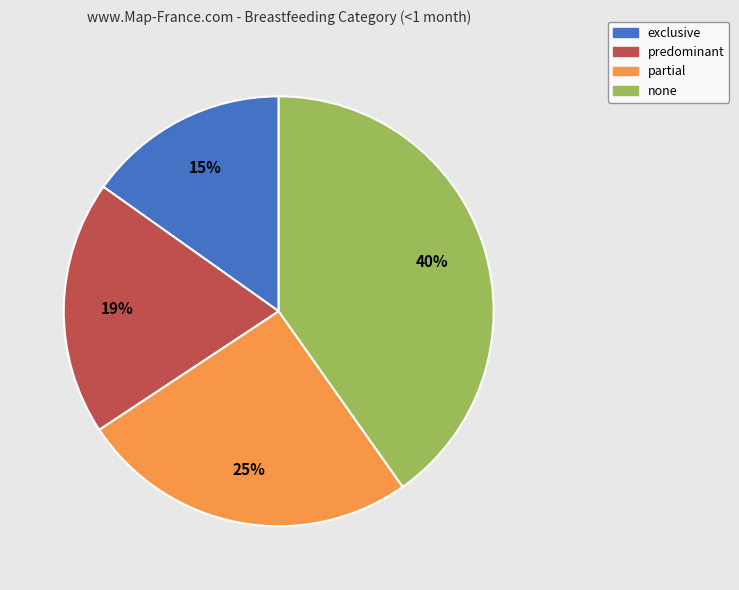

True or false: none accounts for 40% of the total.

True